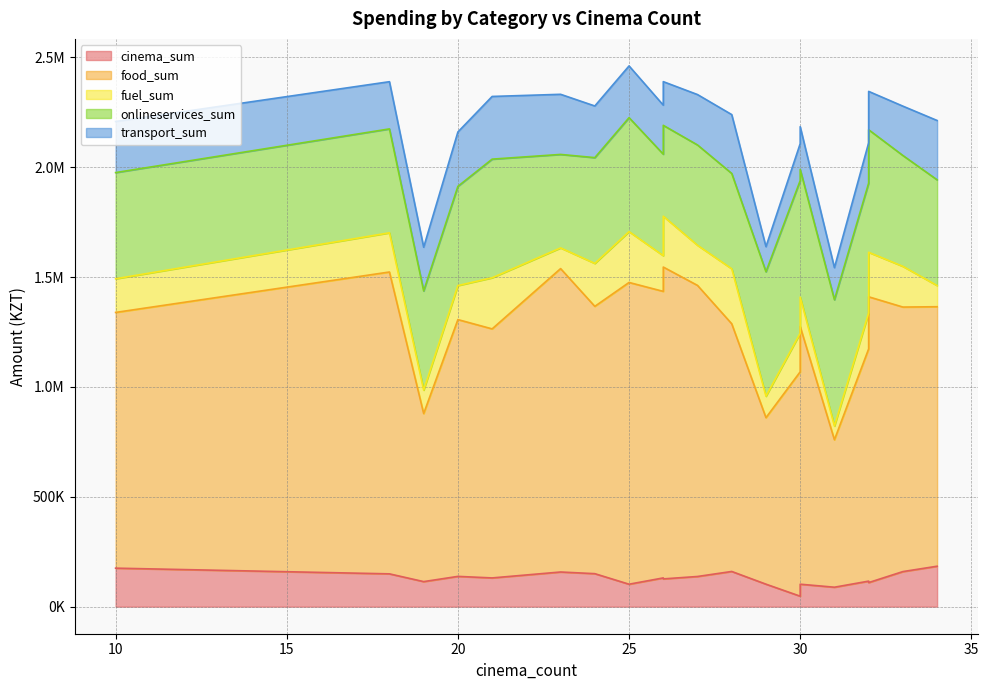

What is the total value across all series at 31?

1543277.8